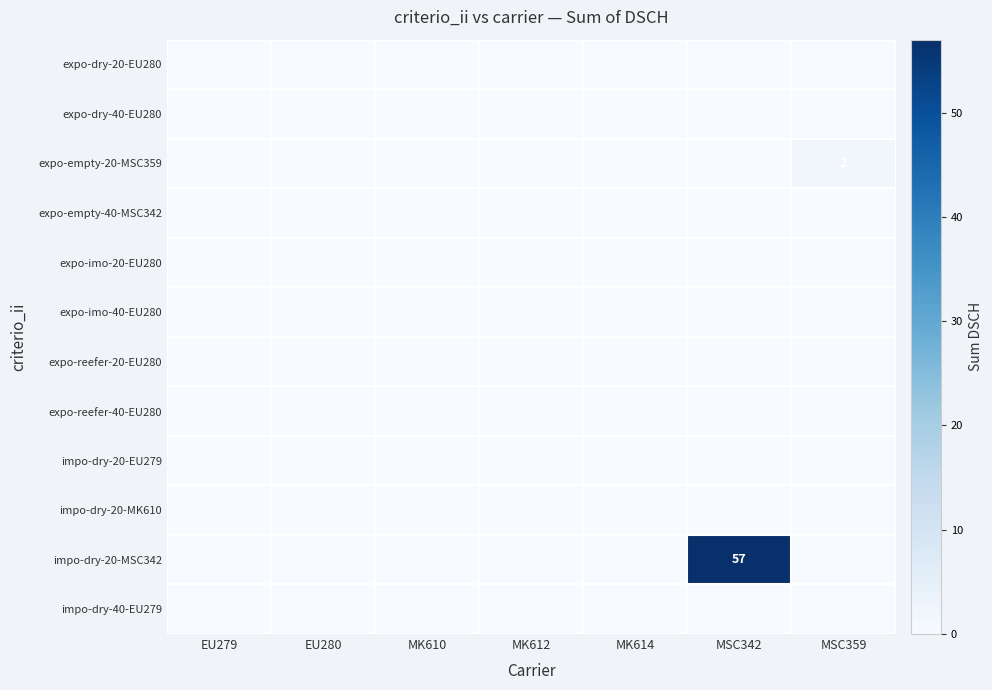

Is the value of expo-reefer-20-EU280 at MK614 greater than the value of impo-dry-40-EU279 at MK614?

No